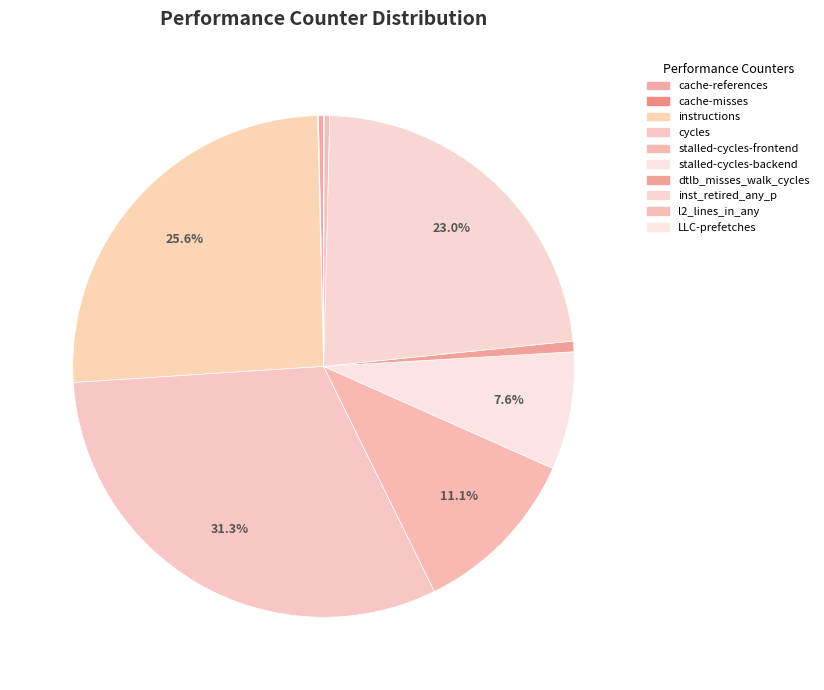

Does cache-references represent more than half of the total?

No